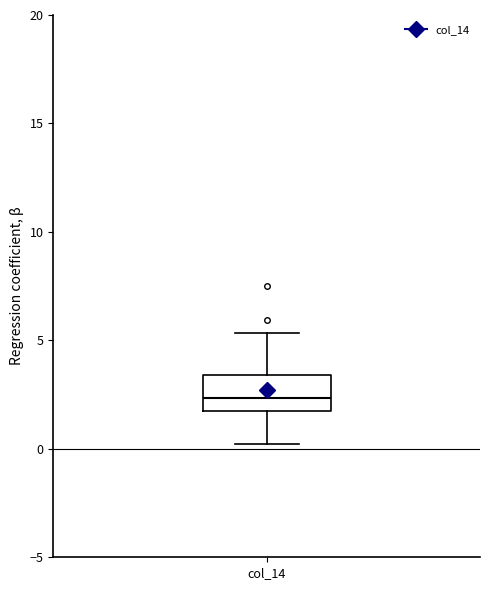

Read this box plot against the y-axis: the position of the median line, the range covered by the box, and the ends of both whiskers. The values are not printed on the chart, so give them approximately, as read against the axis.

median 2.5, box 2.0 to 3.5, whiskers 0.0 to 5.5